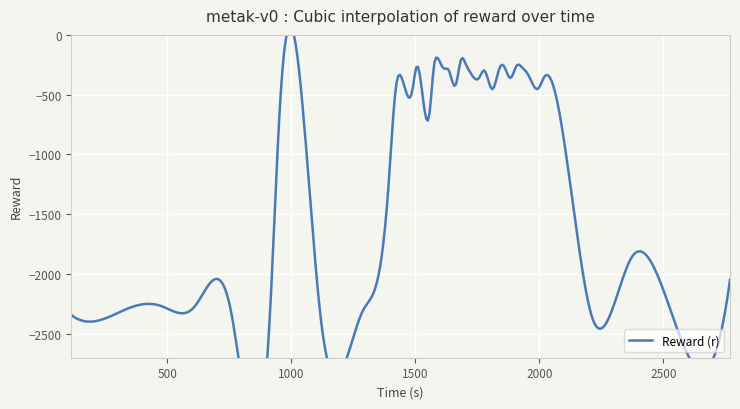

What is the value of the 9th point from the left?

-2365.3